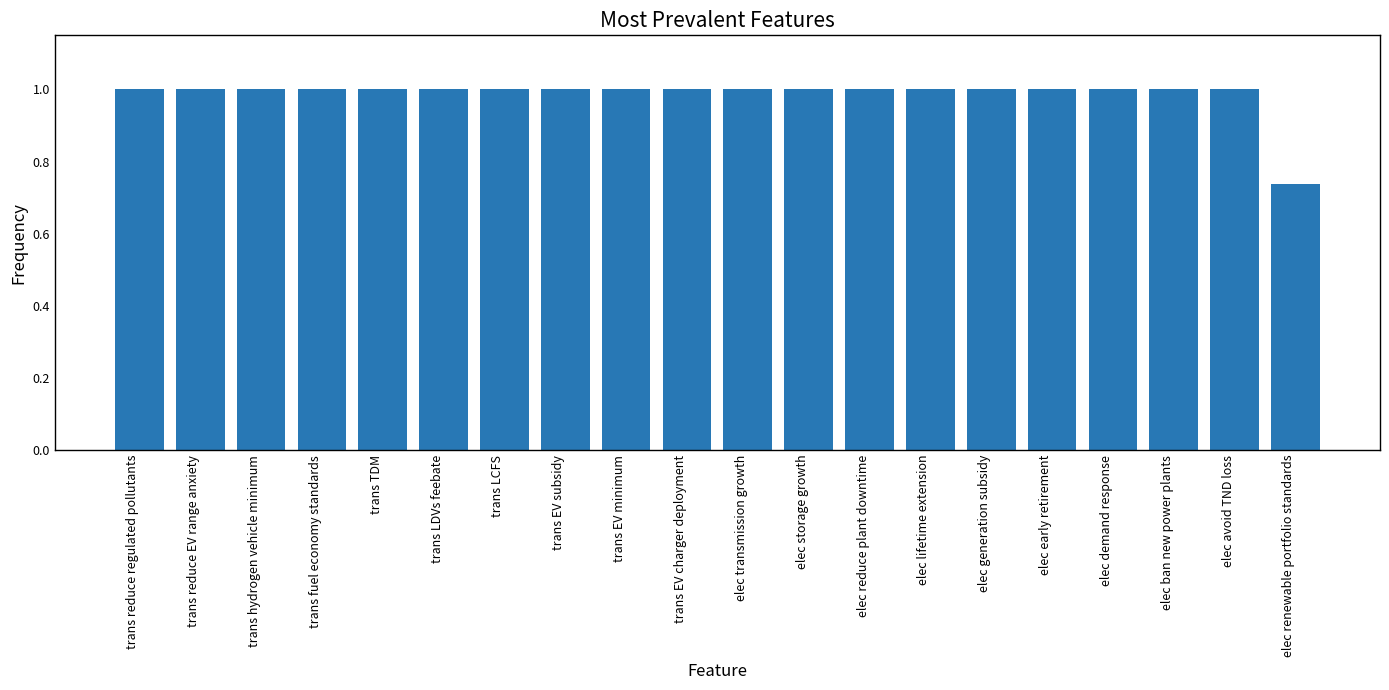

Approximately how many times larger is the value at trans hydrogen vehicle minimum compared to elec early retirement?

1.0